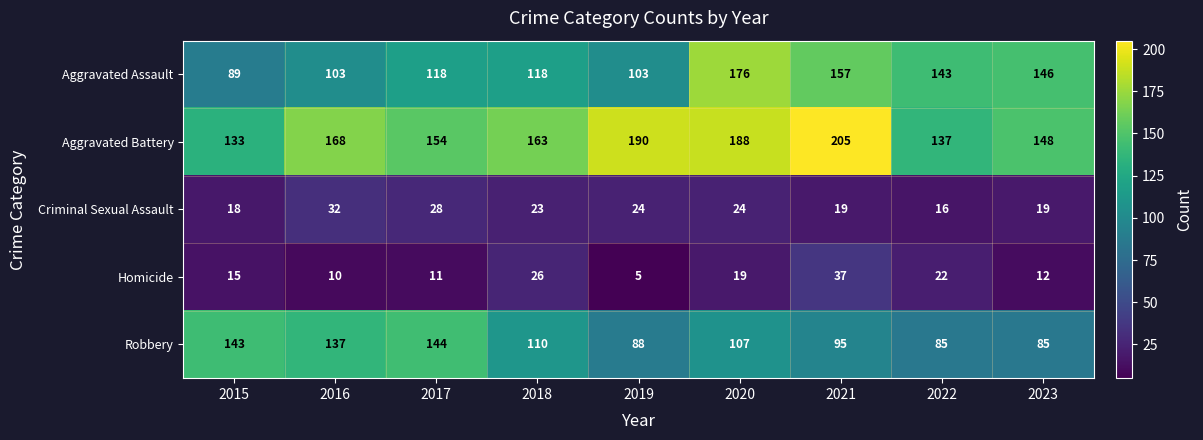

What is the minimum value shown in the chart?

5